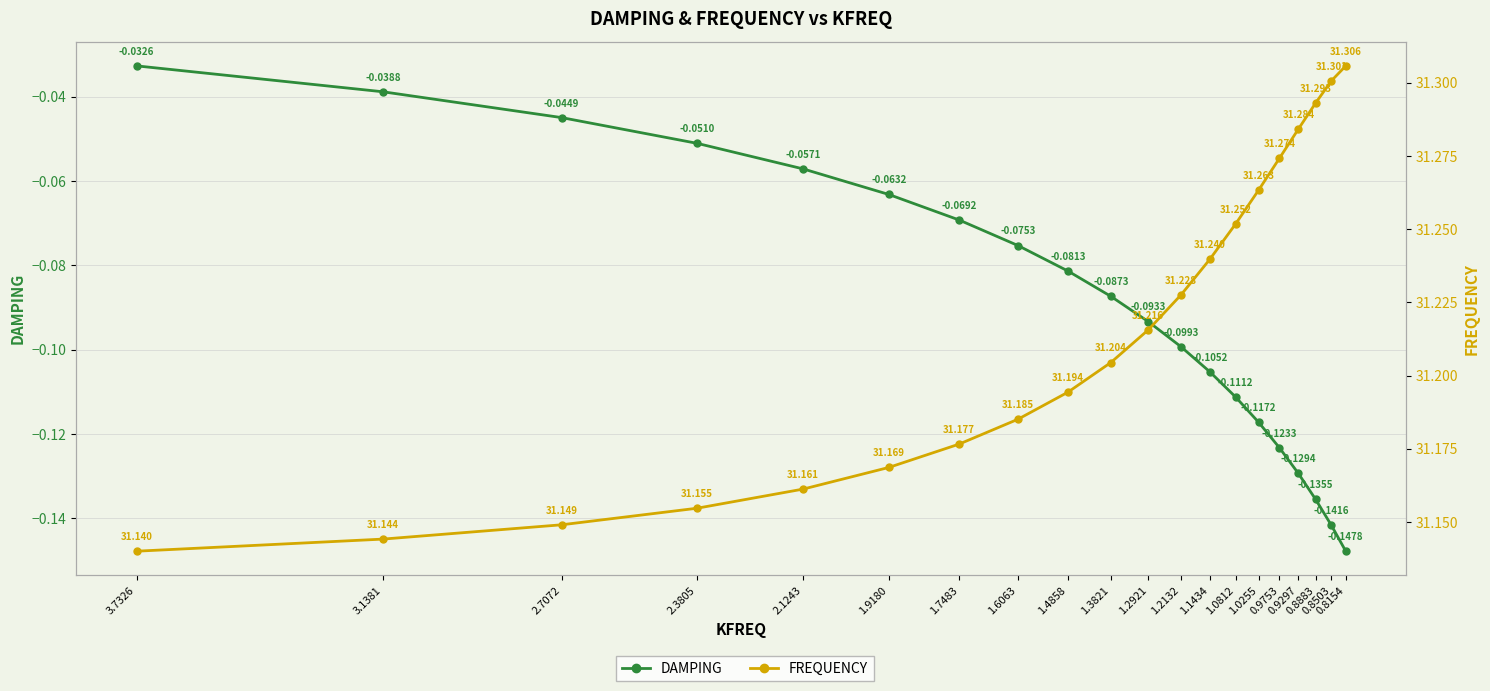

What is the label of the 20th point from the left?

0.8154